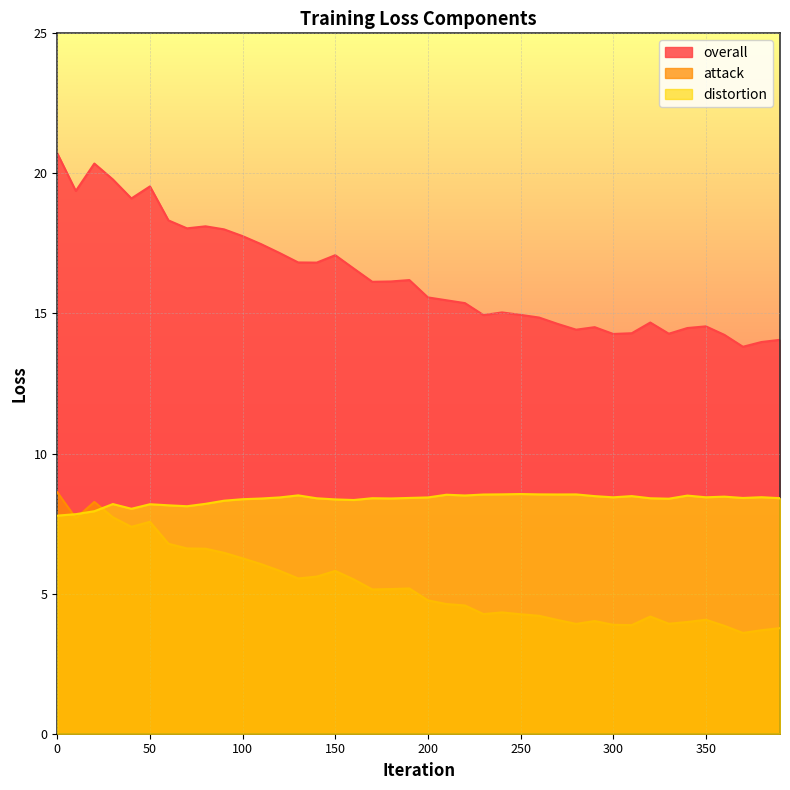

Reading right to left, list all the values displayed in this chart.

overall: 14.1	14.0	13.8	14.2	14.5	14.5	14.3	14.7	14.3	14.3	14.5	14.4	14.6	14.9	15.0	15.0	14.9	15.4	15.5	15.6	16.2	16.1	16.1	16.6	17.1	16.8	16.8	17.2	17.5	17.8	18.0	18.1	18.0	18.3	19.5	19.1	19.8	20.4	19.4	20.7
attack: 3.8	3.7	3.6	3.8	4.1	4.0	3.9	4.2	3.9	3.9	4.0	3.9	4.1	4.2	4.3	4.3	4.3	4.6	4.6	4.8	5.2	5.2	5.1	5.5	5.8	5.6	5.5	5.8	6.1	6.3	6.5	6.6	6.6	6.8	7.6	7.4	7.7	8.3	7.7	8.6
distortion: 8.4	8.4	8.4	8.5	8.4	8.5	8.4	8.4	8.5	8.4	8.5	8.5	8.5	8.5	8.6	8.5	8.5	8.5	8.5	8.4	8.4	8.4	8.4	8.3	8.4	8.4	8.5	8.4	8.4	8.4	8.3	8.2	8.1	8.2	8.2	8.0	8.2	7.9	7.8	7.8